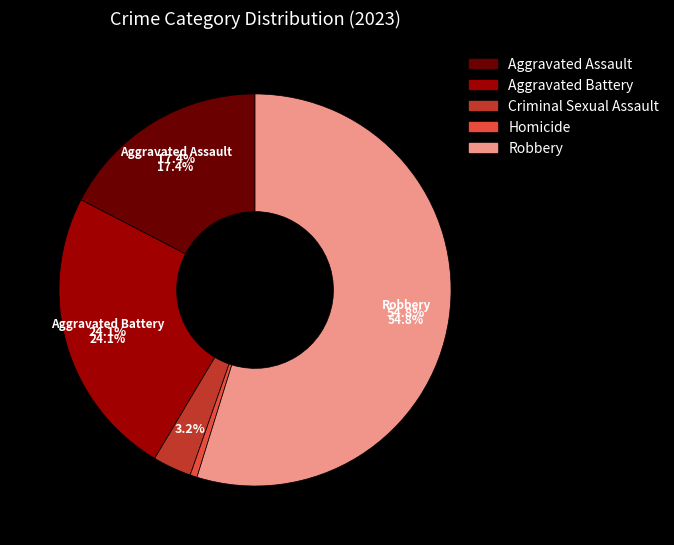

Which category has the biggest portion of the pie?

Robbery